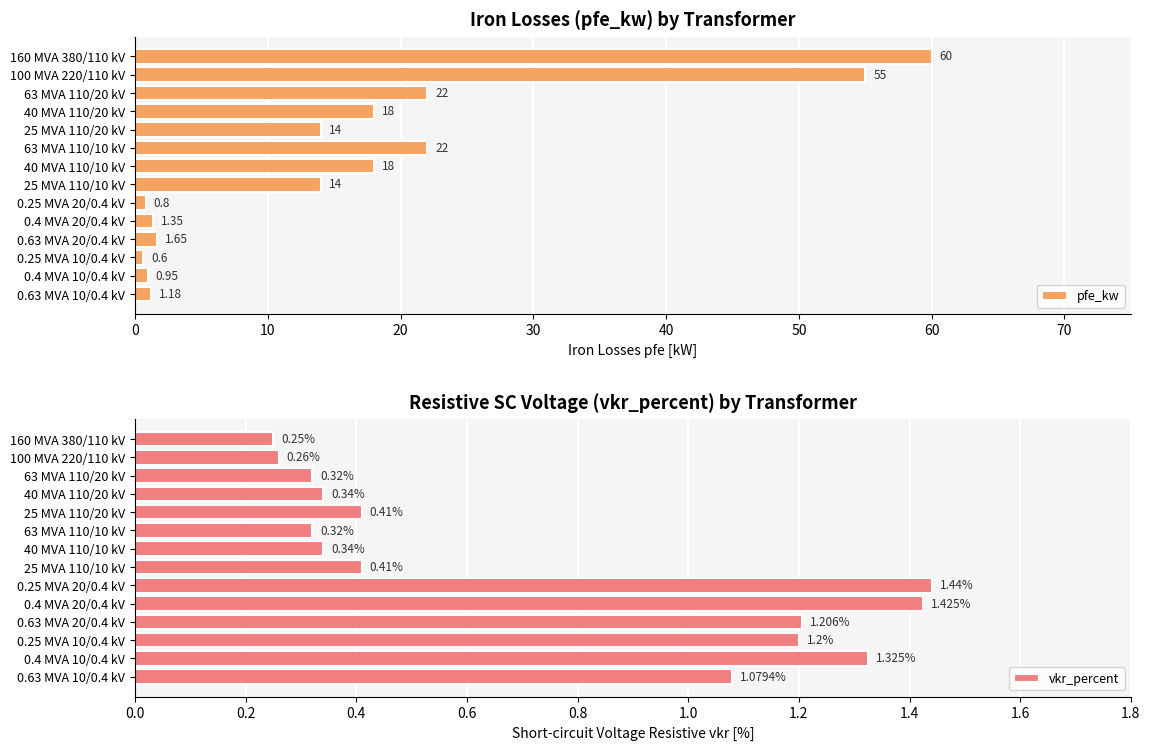

At how many categories does at least one series exceed 38?

2